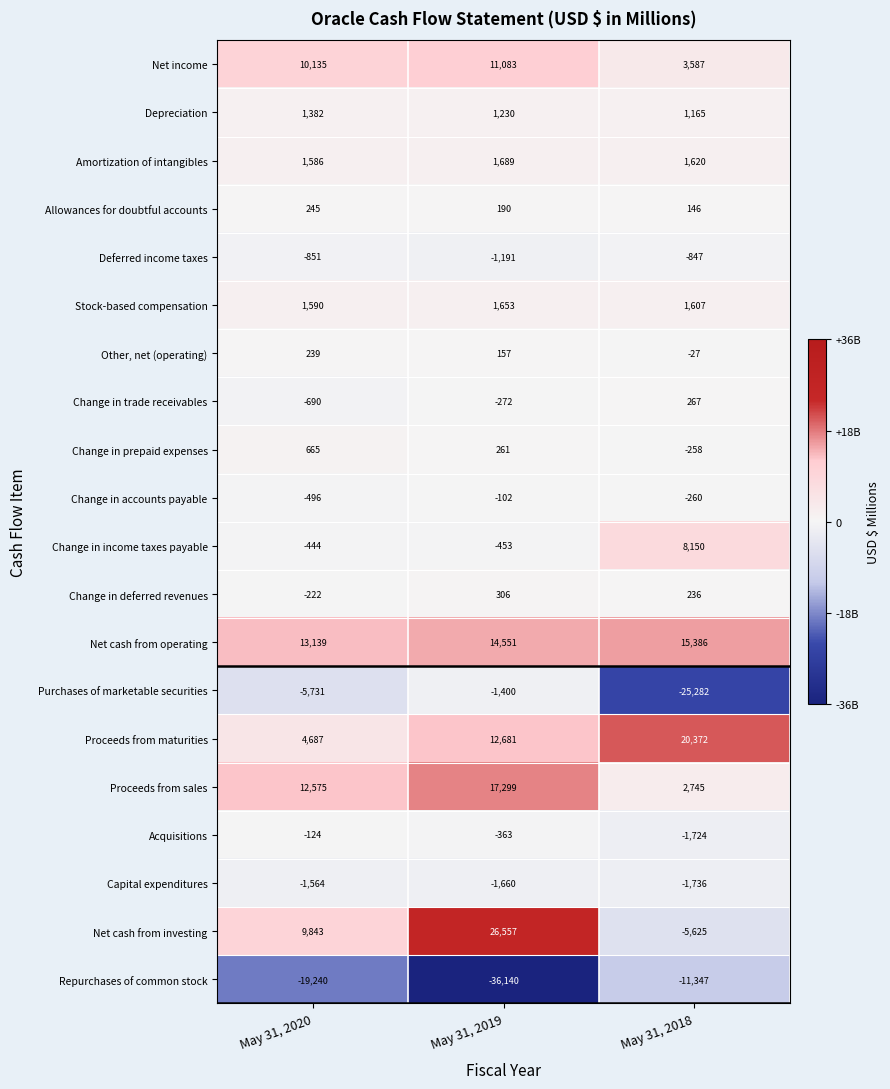

Which series has the largest range (max minus min)?

Net cash from investing